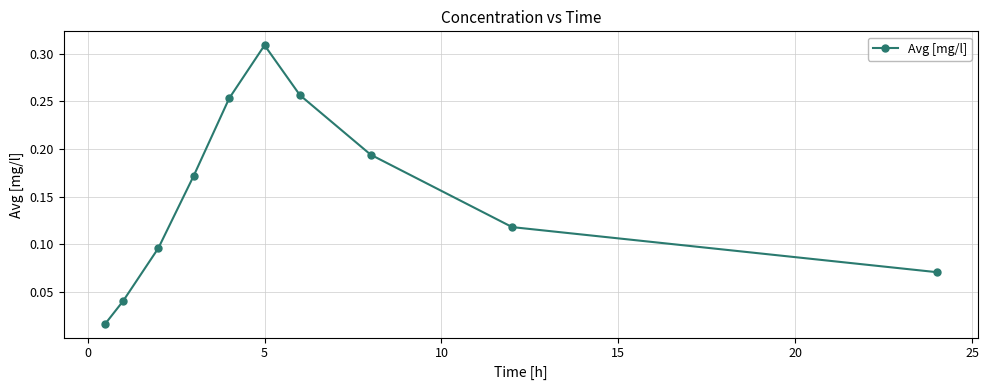

How many interior local peaks (higher than both neighbors) does the data have?

1